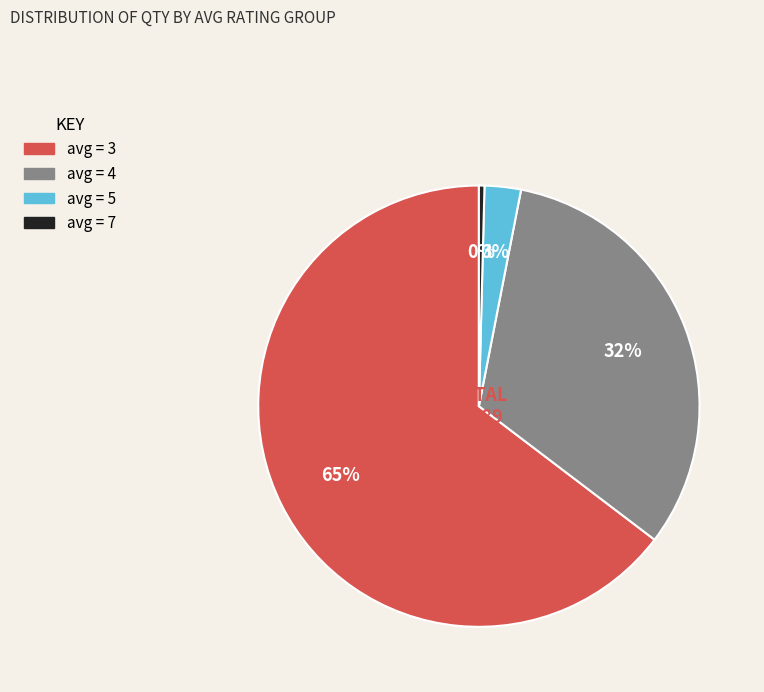

Does any single category account for the majority?

Yes